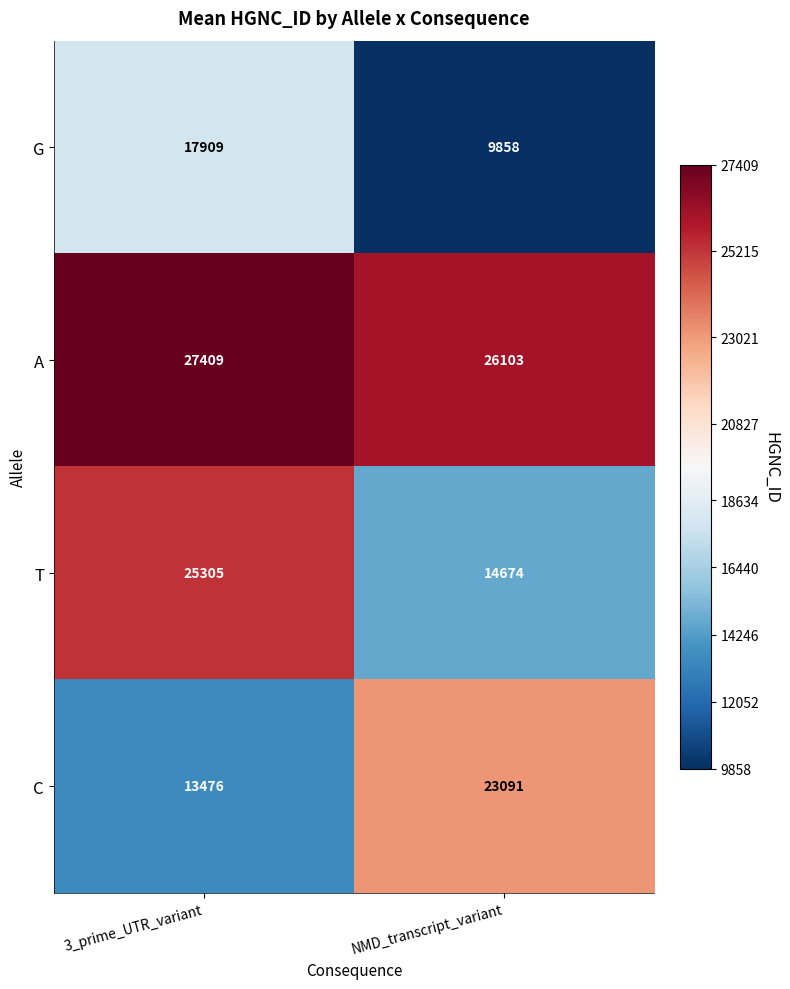

What is the difference between the maximum and minimum values in the T series?

10631